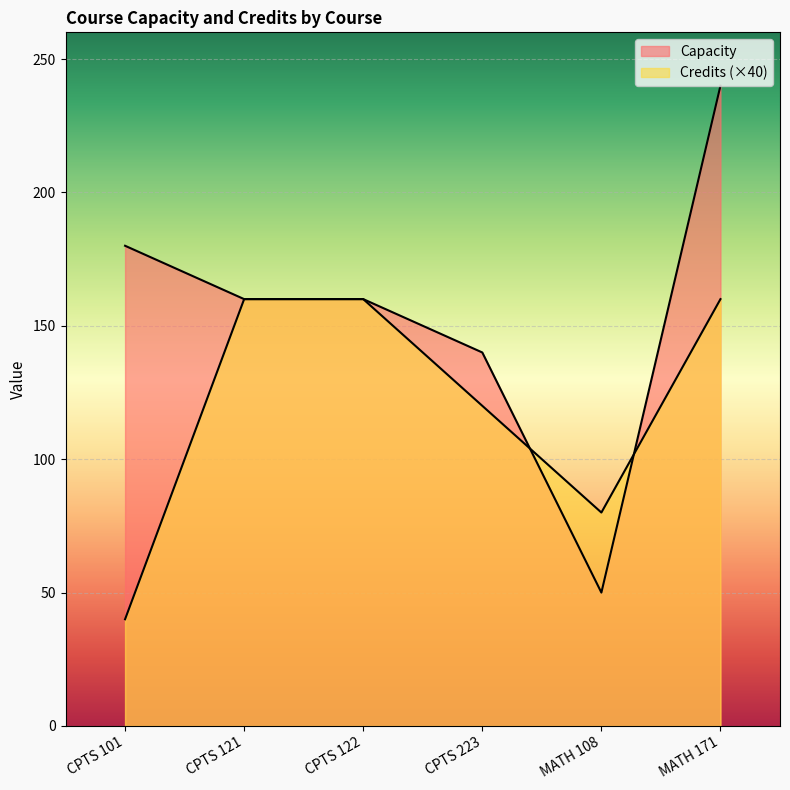

List the series in order of their peak value, lowest first.

Credits, Capacity